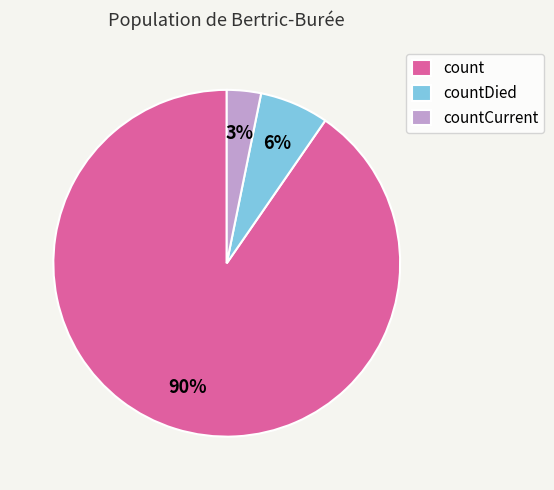

To the nearest percent, what portion does countDied represent?

6%